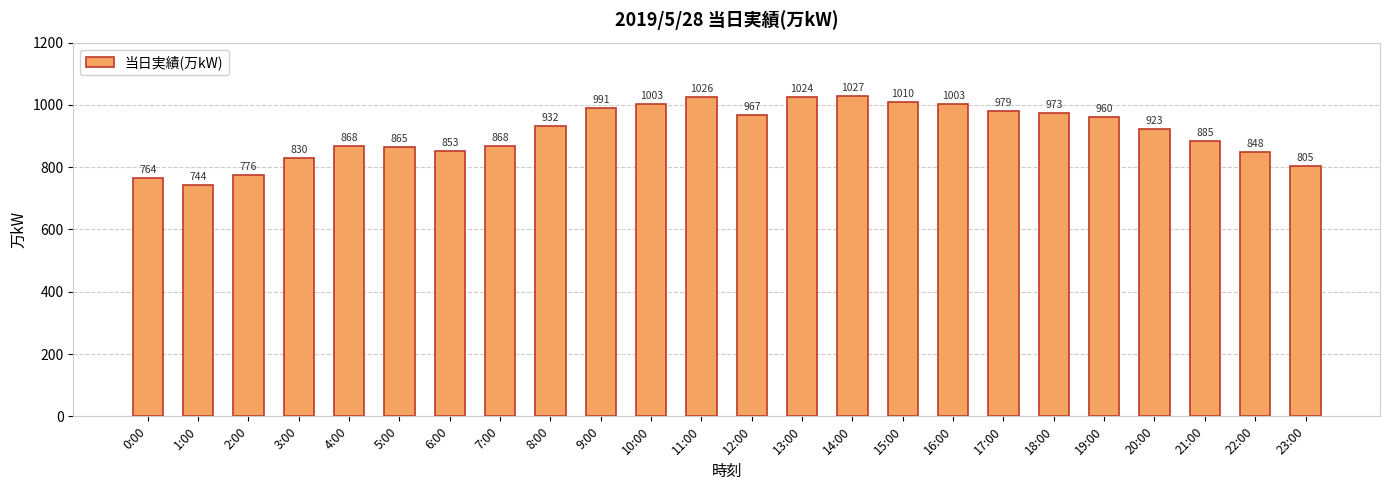

How many series are shown in this chart?

1